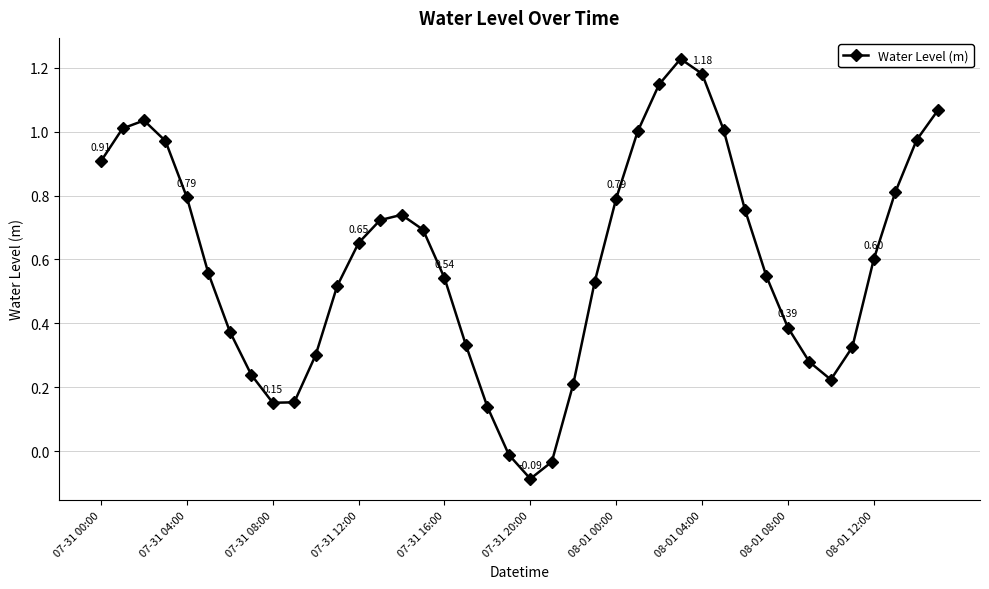

How many interior local valleys (lower than both neighbors) does the data have?

3